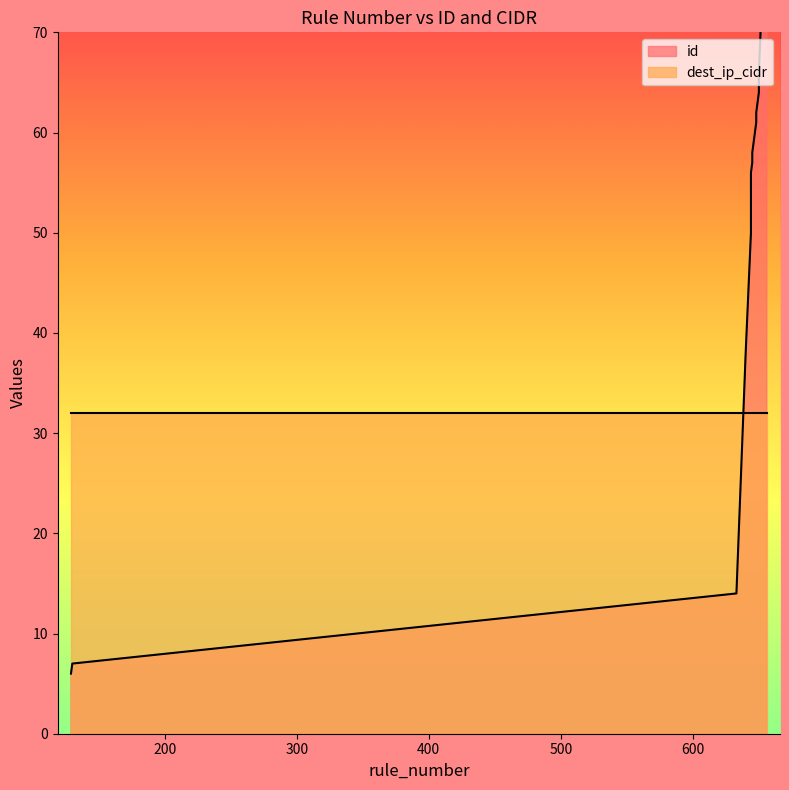

Between 656 and 644, which is larger?

656